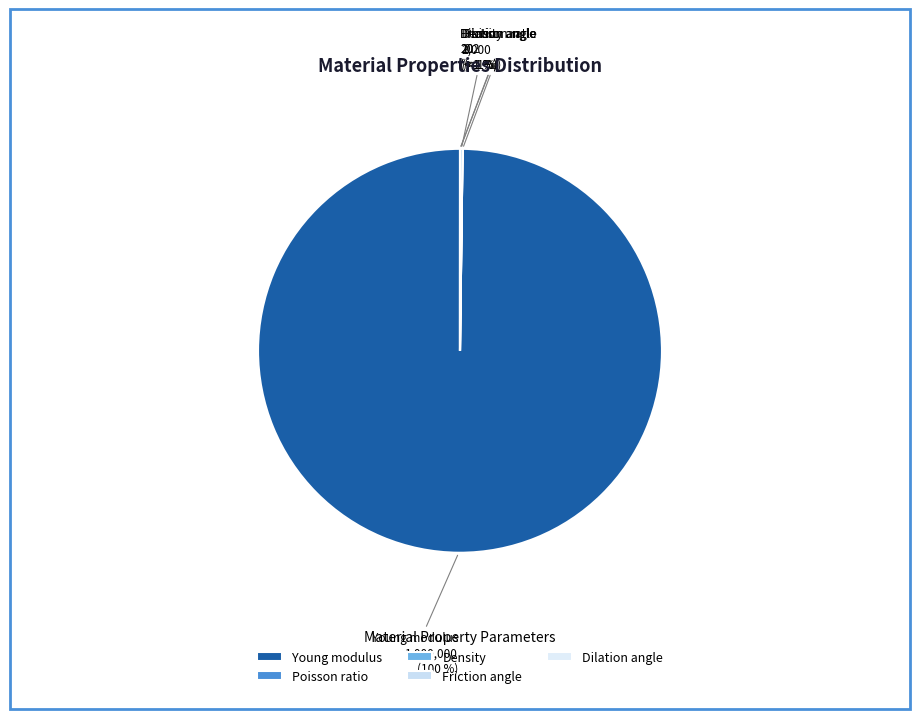

How much of the chart is everything except Friction angle?

100.0%